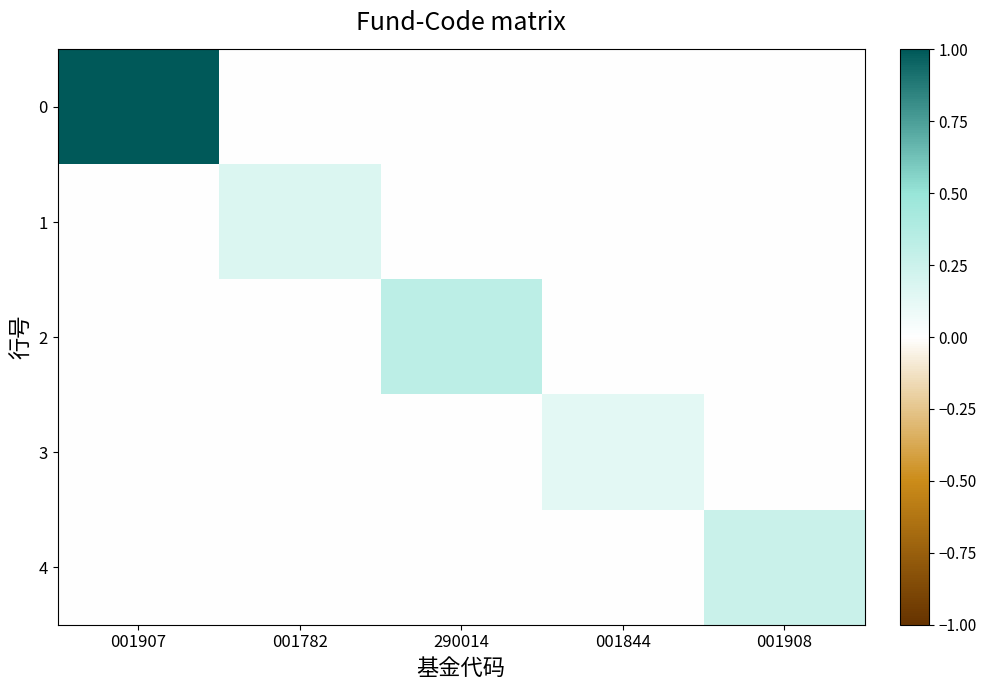

List the series in order of their peak value, highest first.

0, 2, 4, 1, 3